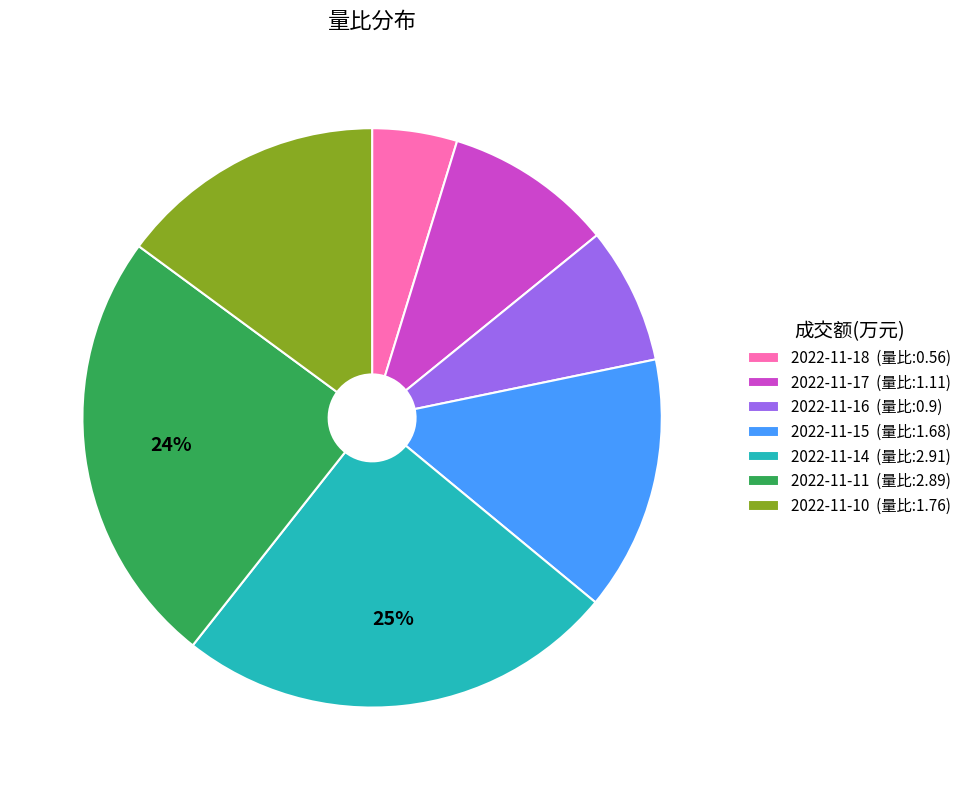

To the nearest percent, what is the average slice percentage?

14%